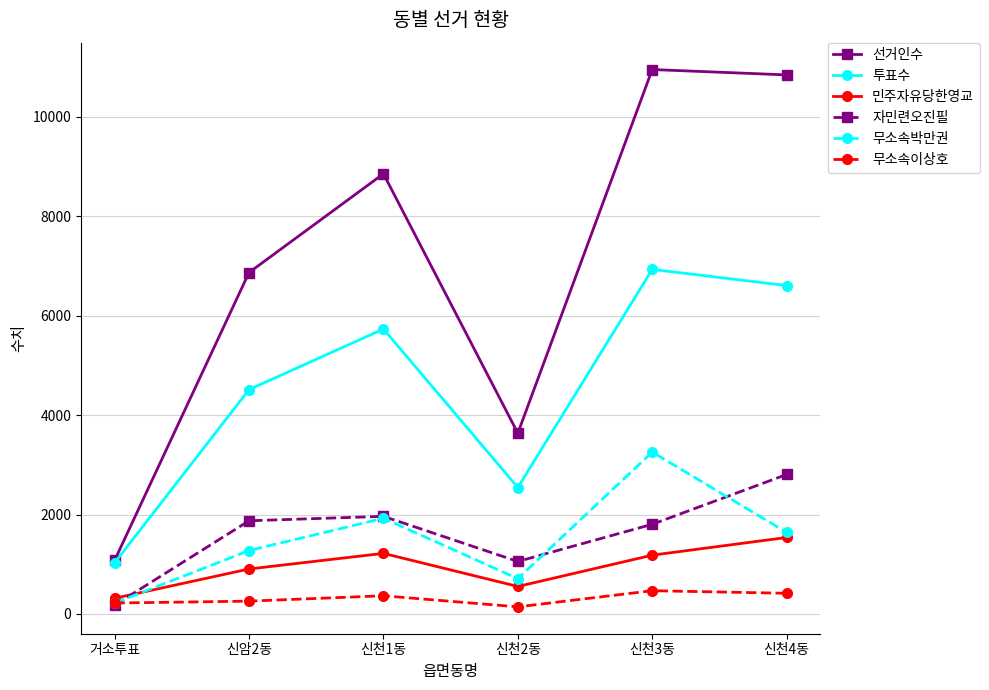

What is the spread (max minus min) of values at 신천2동?

3494